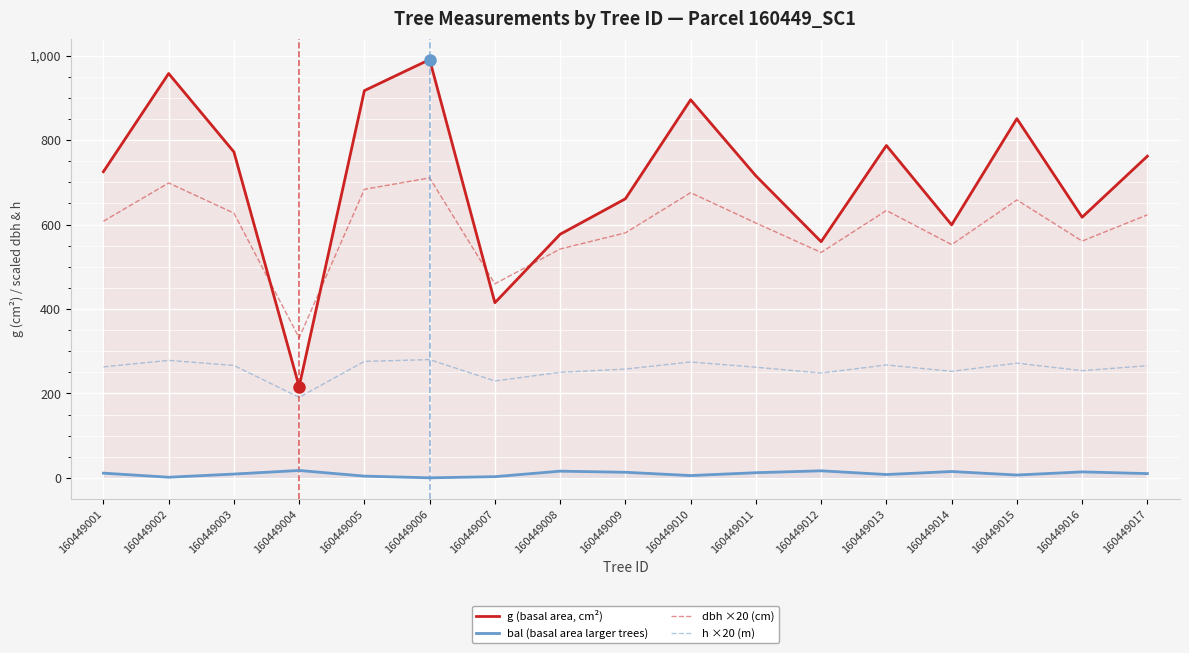

True or false: h ×20 (m) has a value of 380.5 at 160449017.

False